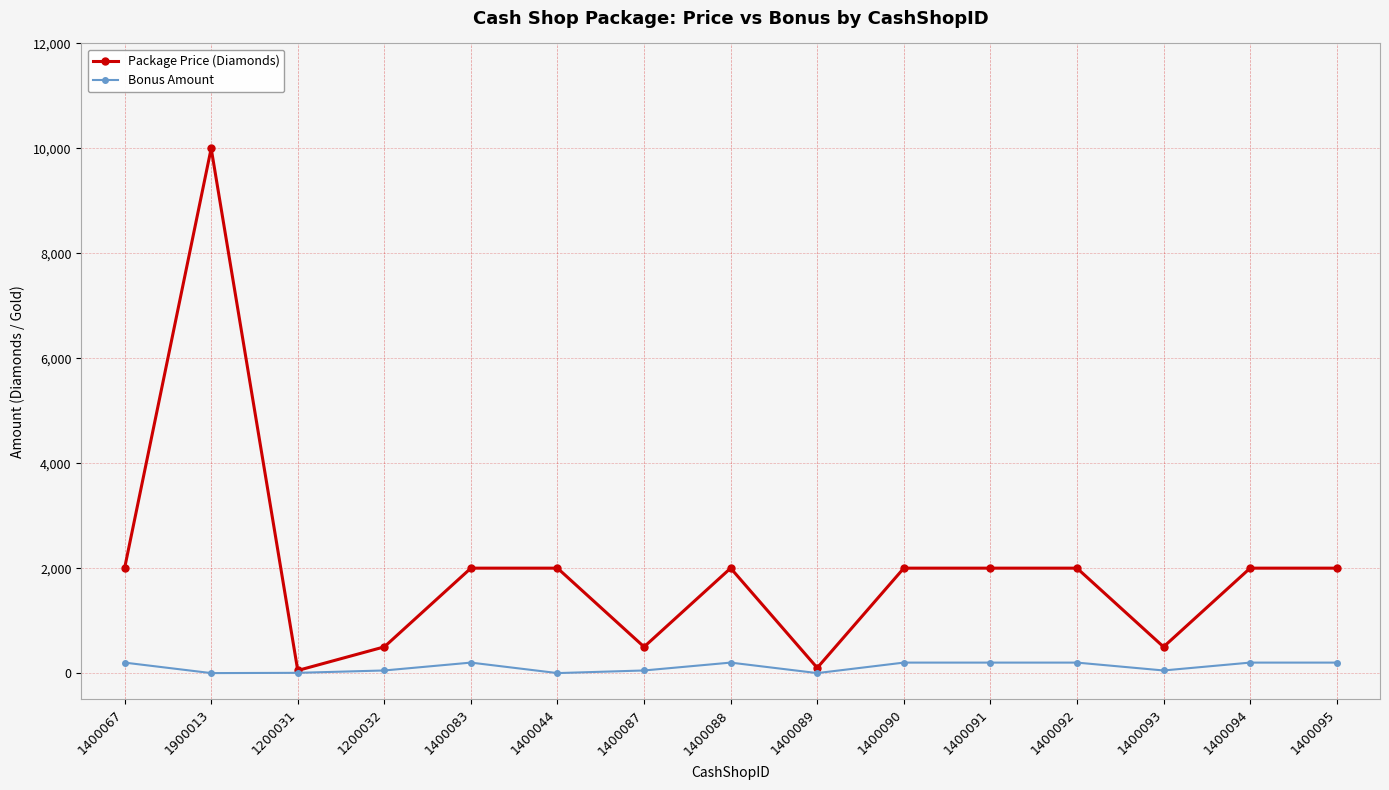

The Package Price (Diamonds) series shows 588 at 1400067. True or false?

False